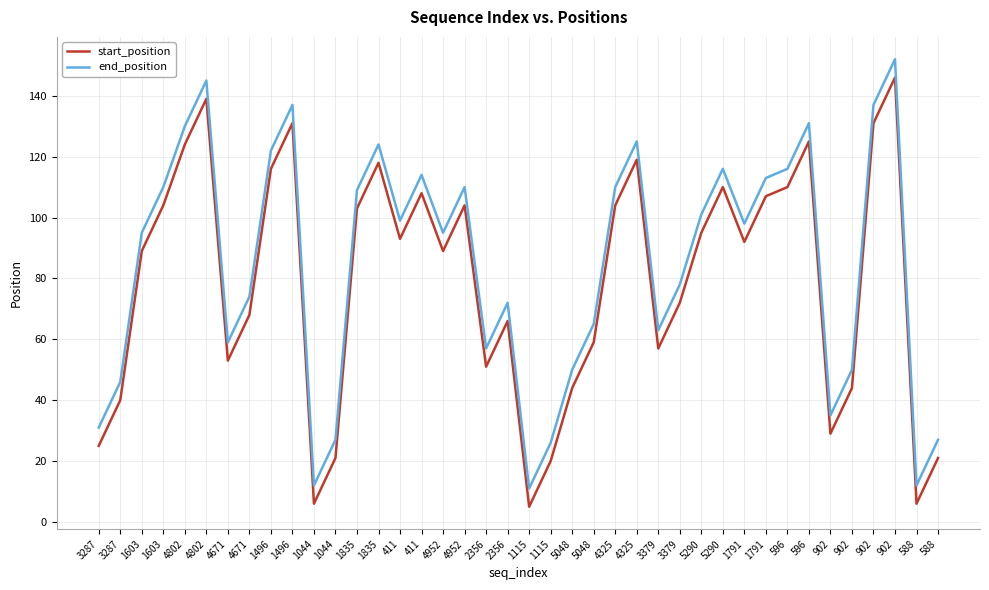

Reading left to right, what are all the values shown in this chart?

start_position: 25	40	89	104	124	139	53	68	116	131	6	21	103	118	93	108	89	104	51	66	5	20	44	59	104	119	57	72	95	110	92	107	110	125	29	44	131	146	6	21
end_position: 31	46	95	110	130	145	59	74	122	137	12	27	109	124	99	114	95	110	57	72	11	26	50	65	110	125	63	78	101	116	98	113	116	131	35	50	137	152	12	27